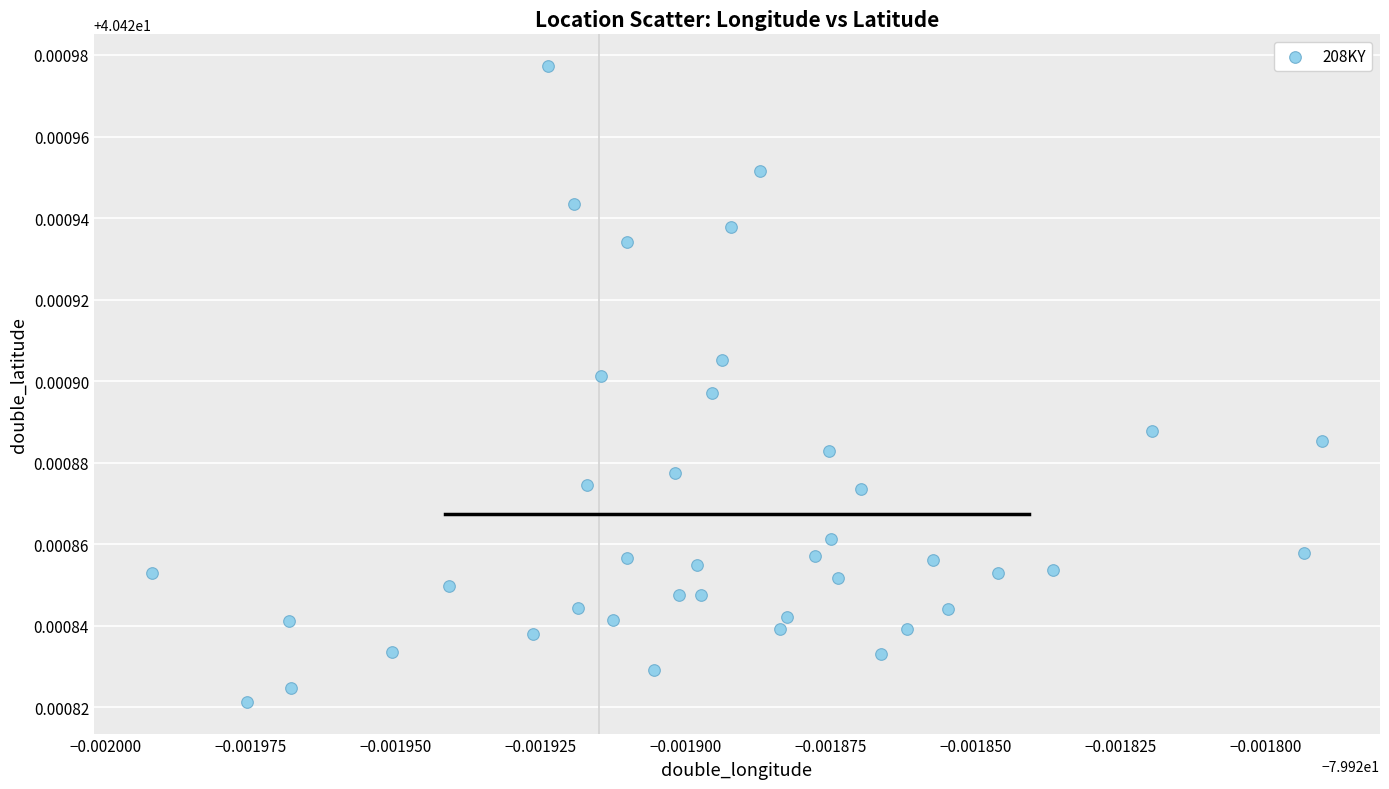

How many data points are displayed?

40